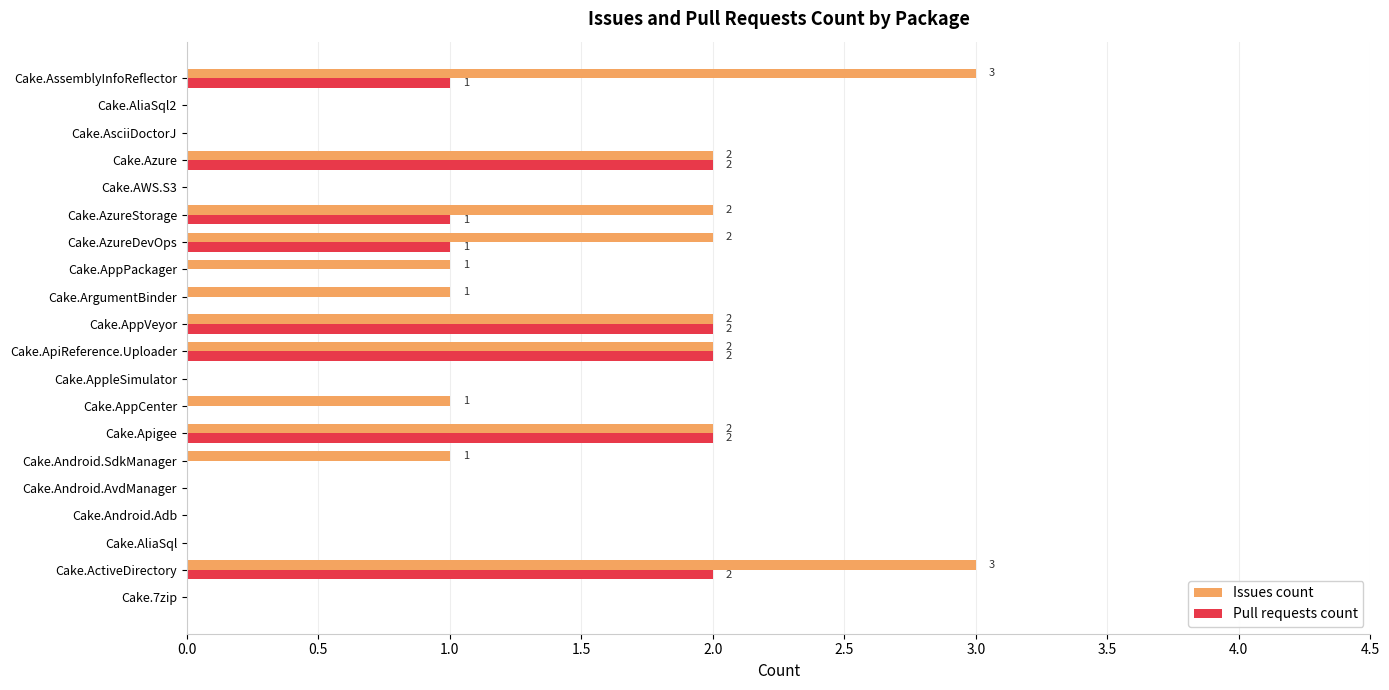

The value of Issues count at Cake.ActiveDirectory is 3. True or false?

True